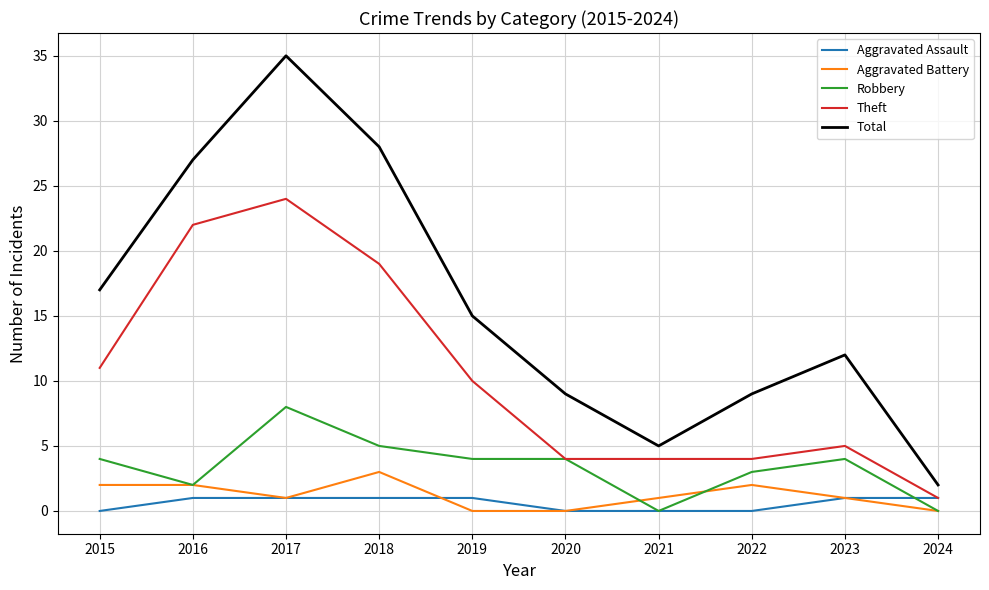

True or false: Total and Aggravated Battery intersect in this chart.

False